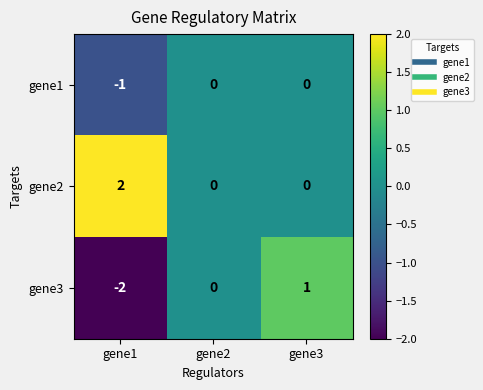

Reading right to left, transcribe all the data shown in this chart.

gene1: gene3=0	gene2=0	gene1=-1
gene2: gene3=0	gene2=0	gene1=2
gene3: gene3=1	gene2=0	gene1=-2